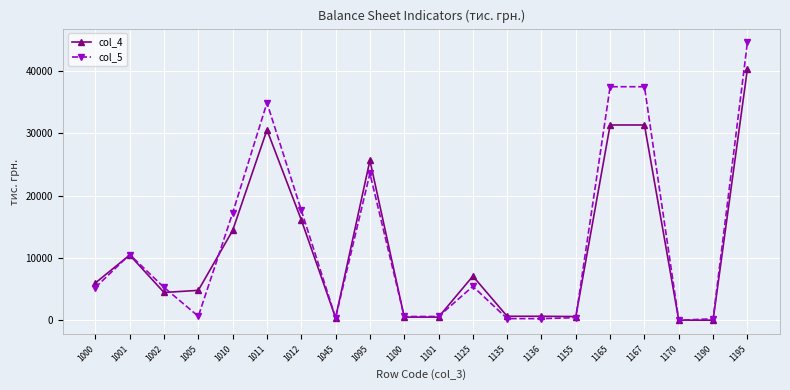

At how many categories does at least one series exceed 16528?

7